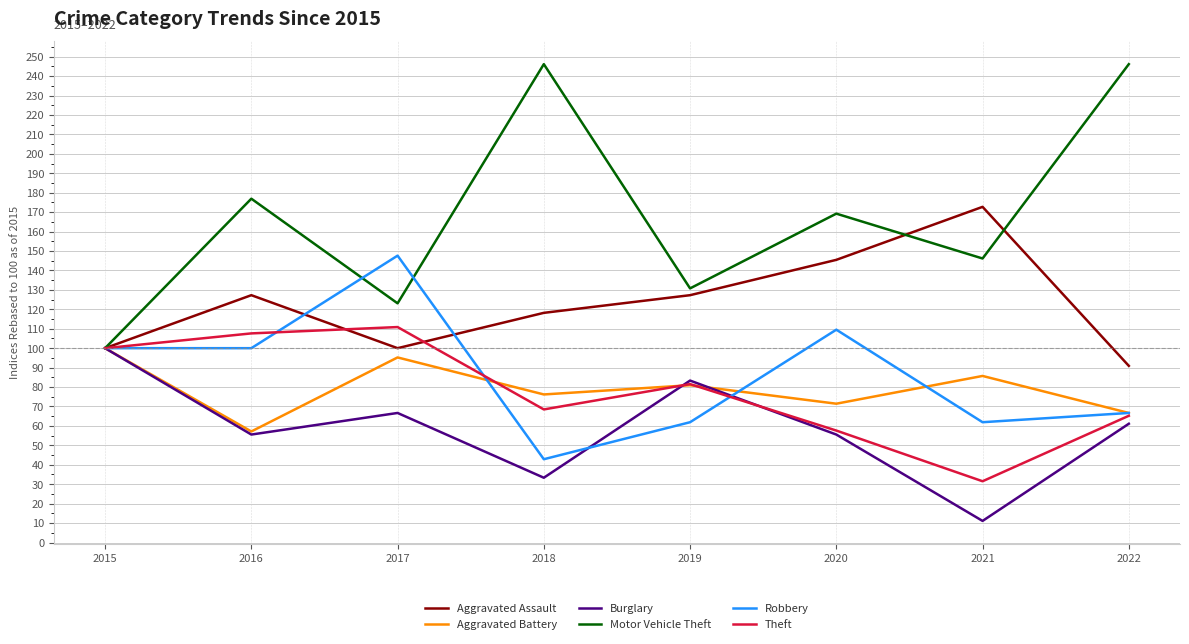

Where is the first local minimum for Theft?

2018